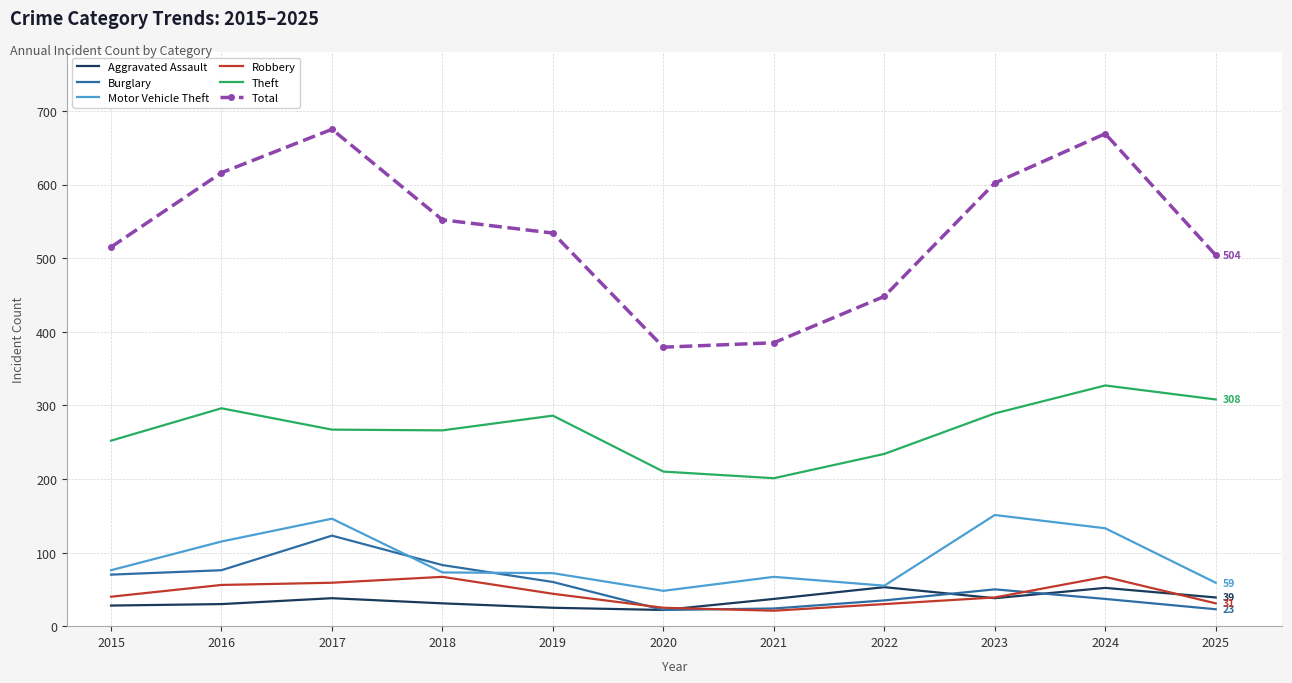

What is the sum of the Aggravated Assault values at 2022 and 2023?

91